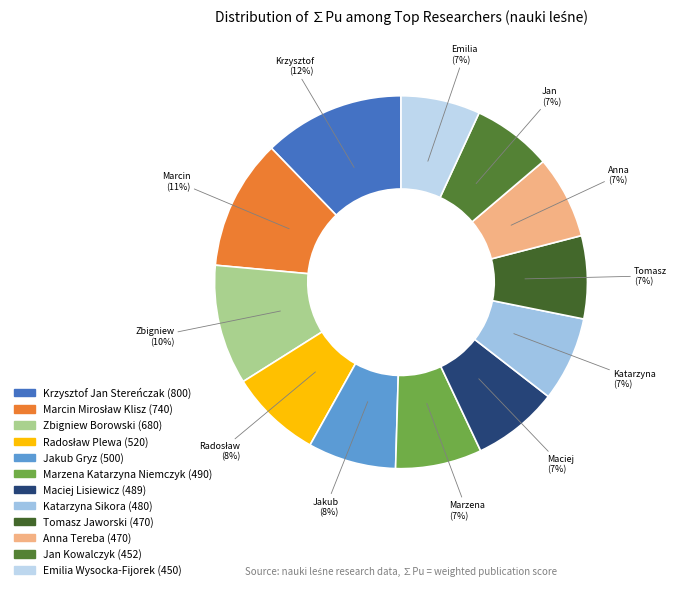

What percentage is the Maciej Lisiewicz slice, to the nearest percent?

7%